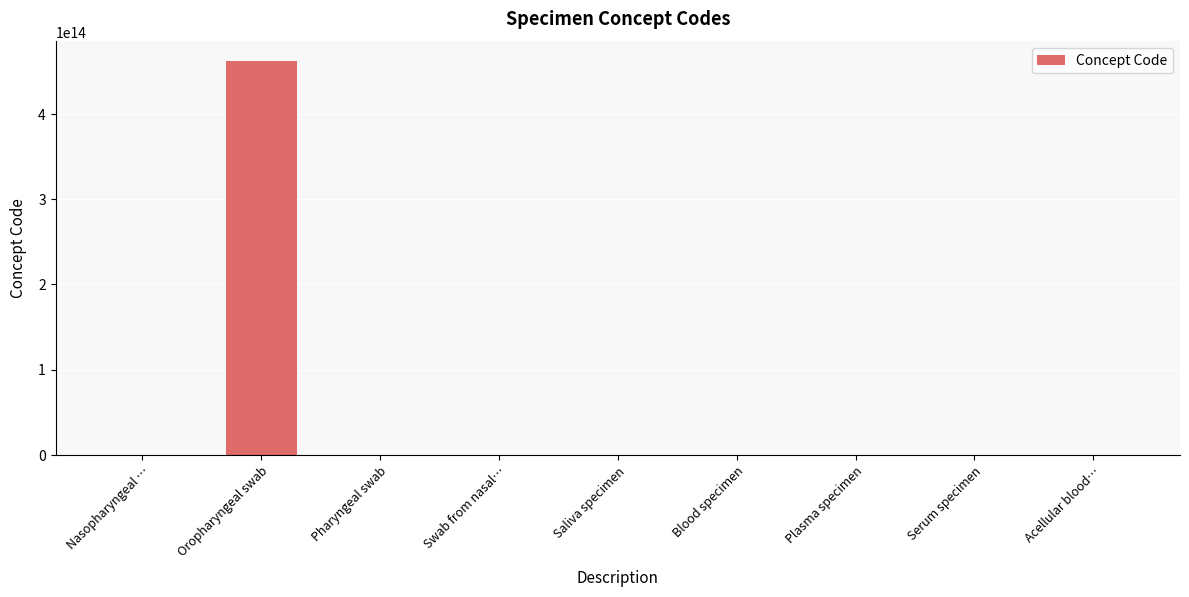

Where is the data nearest to the value 230955559710553?

Swab from nasal…